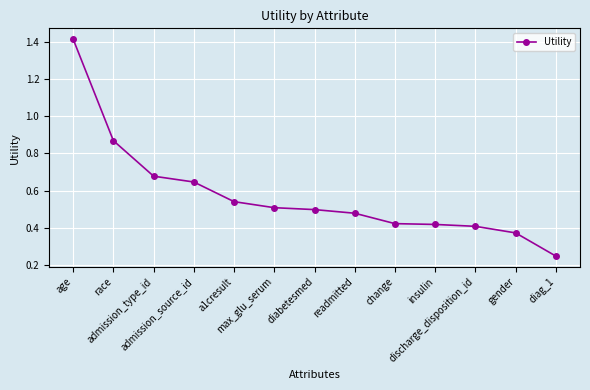

What is the label of the 3rd point from the right?

discharge_disposition_id